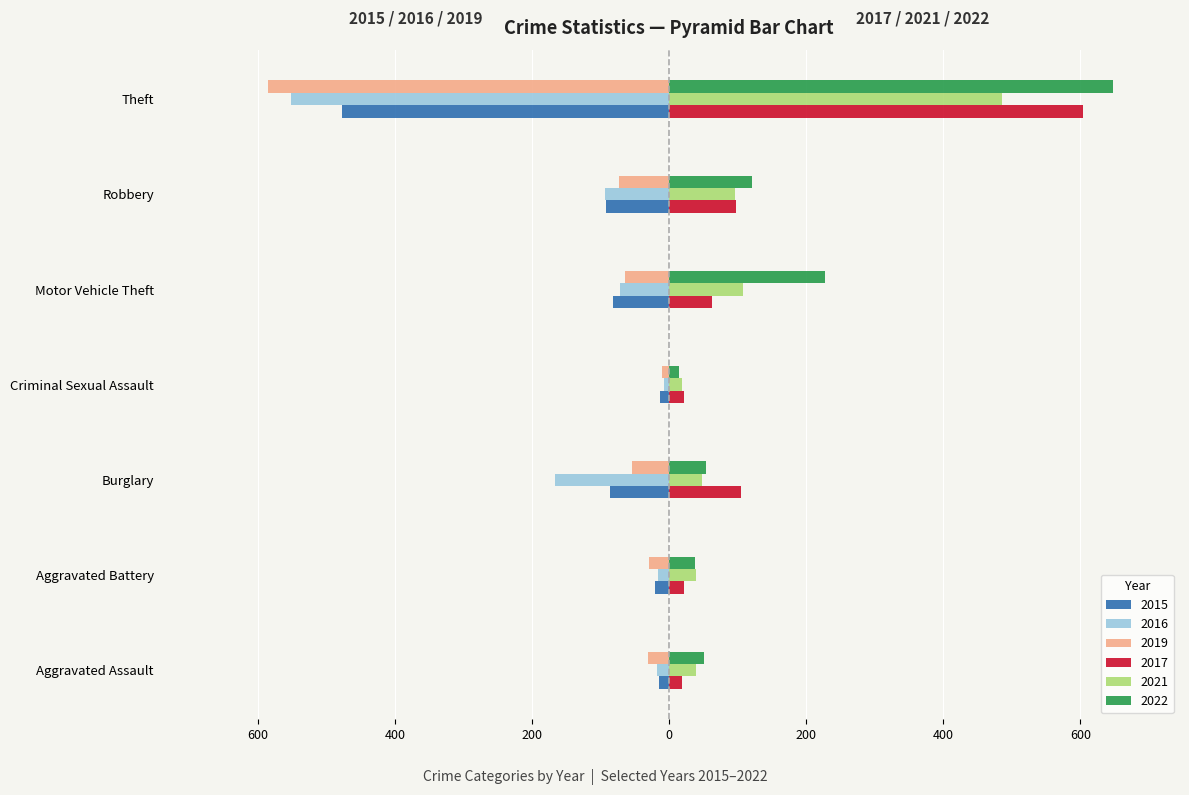

What is the total value across all series at Aggravated Battery?

30